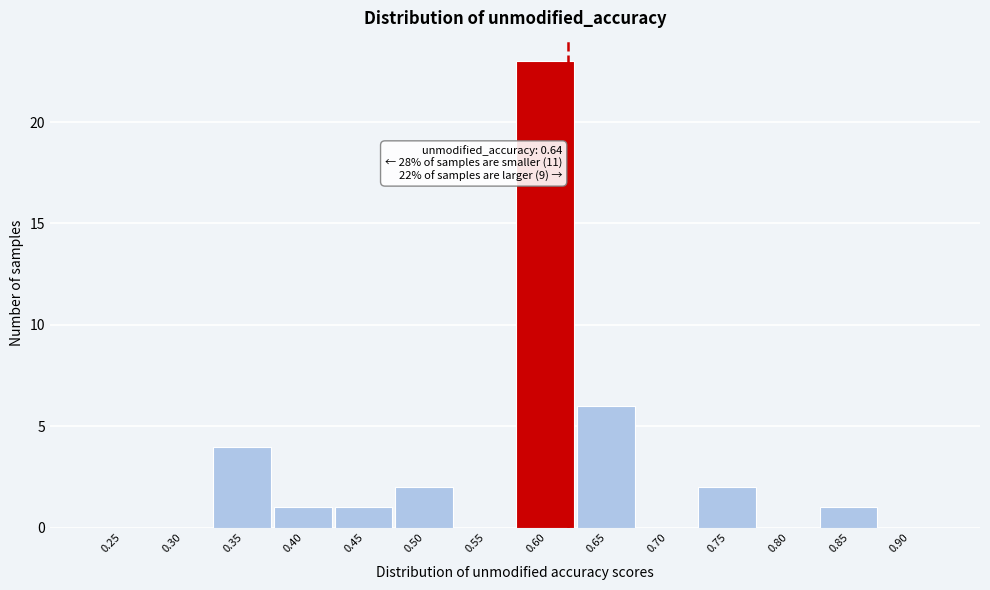

Reading right to left, list all the values displayed in this chart.

0.90=0	0.85=1	0.80=0	0.75=2	0.70=0	0.65=6	0.60=23	0.55=0	0.50=2	0.45=1	0.40=1	0.35=4	0.30=0	0.25=0